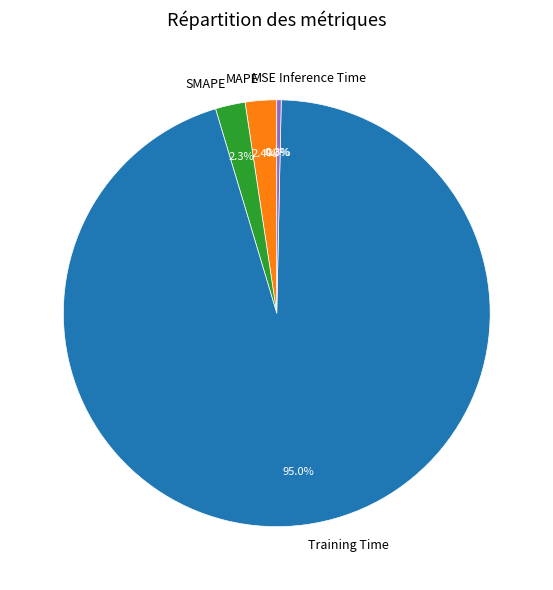

Which category has the biggest portion of the pie?

Training Time